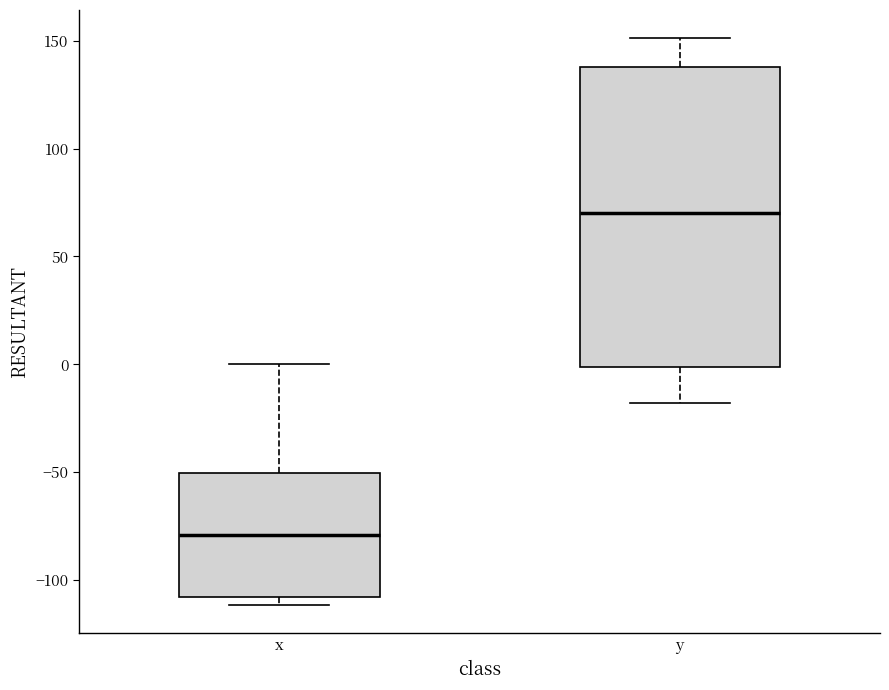

Which box is the tallest, from its lower edge to its upper edge?

y